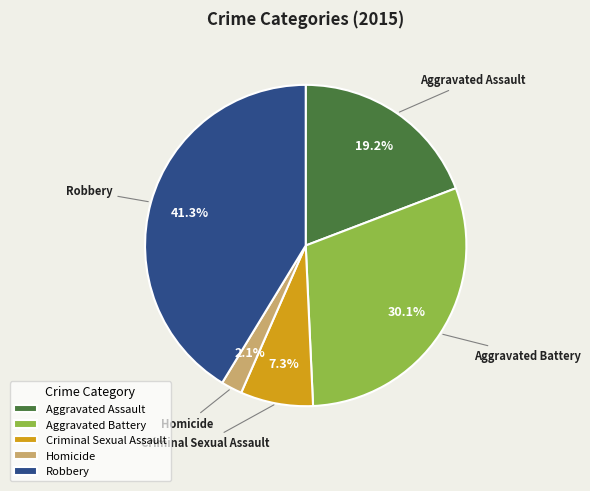

To the nearest percent, what percentage of the pie is Homicide?

2%